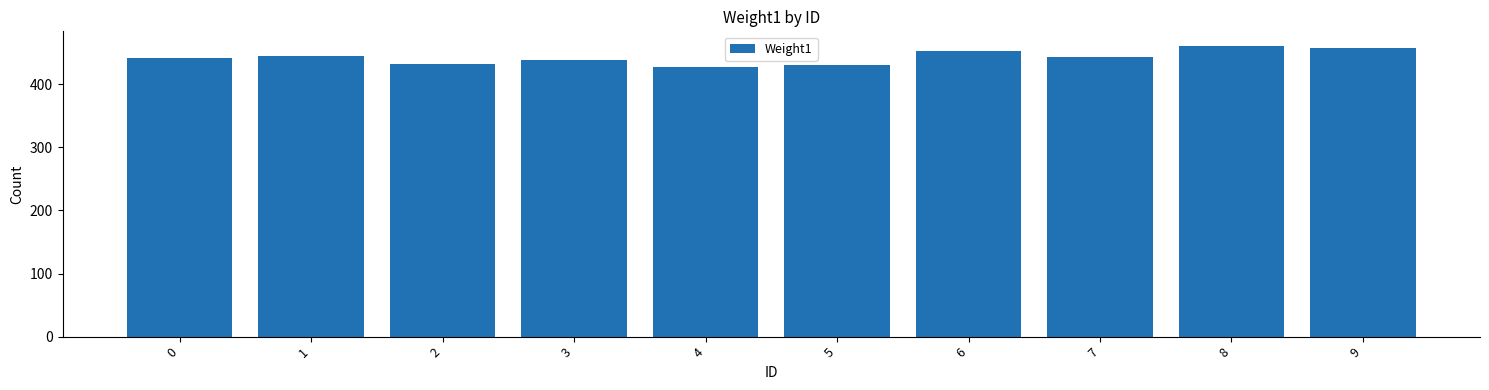

The value at 3 is 439. True or false?

True